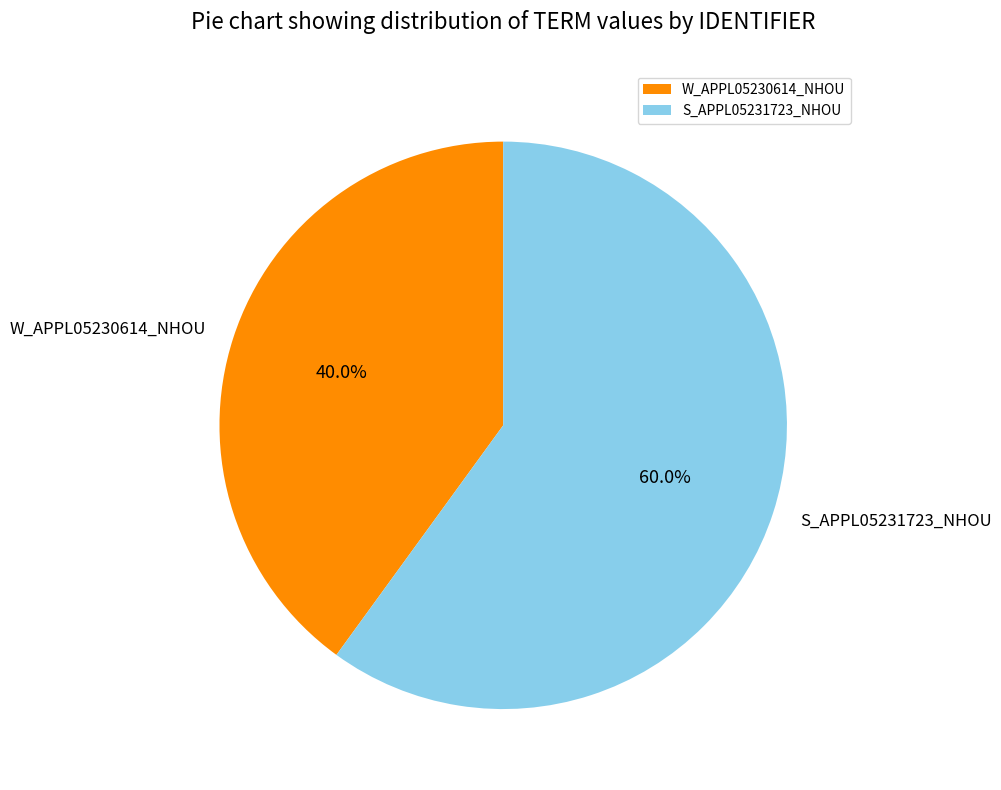

Combined, do S_APPL05231723_NHOU and W_APPL05230614_NHOU account for over 50%?

Yes